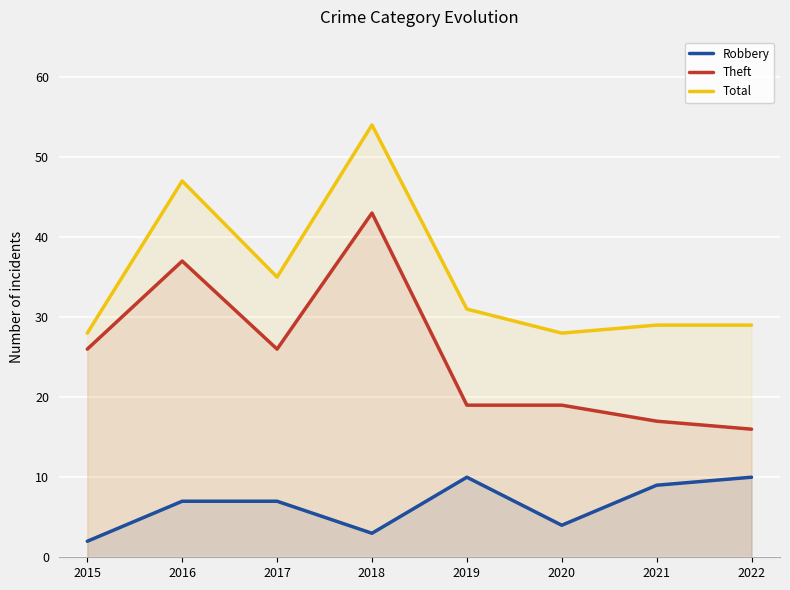

What are all the series names shown in the legend?

Robbery, Theft, Total